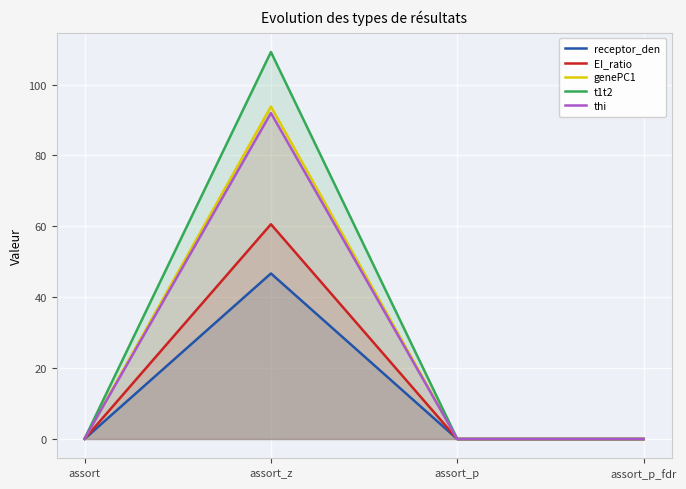

What is the difference between the maximum and minimum values in the genePC1 series?

93.8